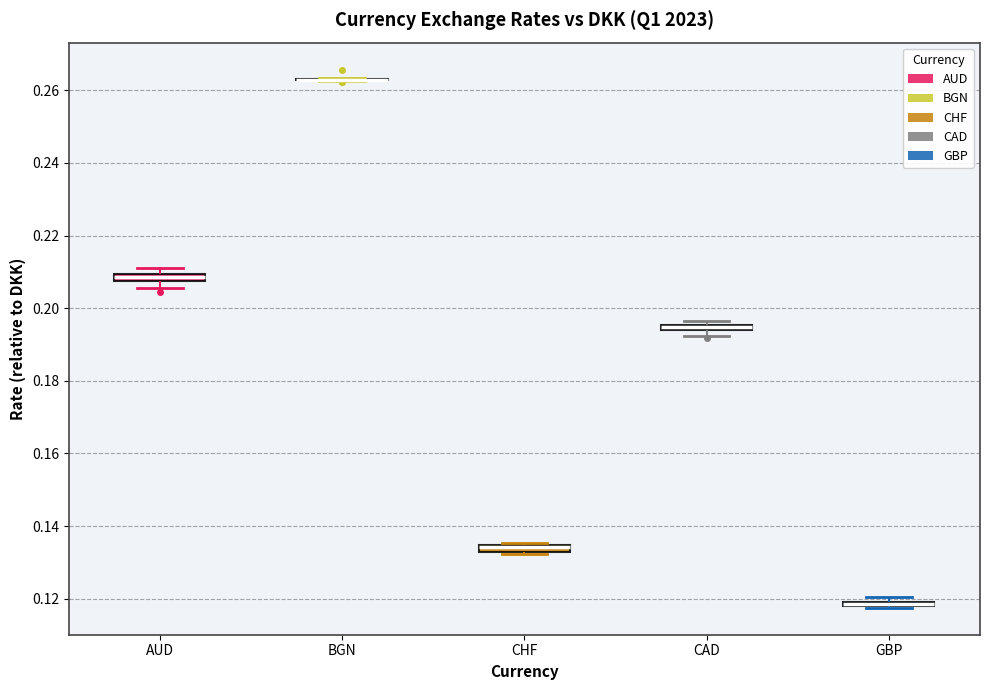

Where is the lower edge of the box for GBP on the y-axis? The values are not printed on the chart, so give them approximately, as read against the axis.

0.118